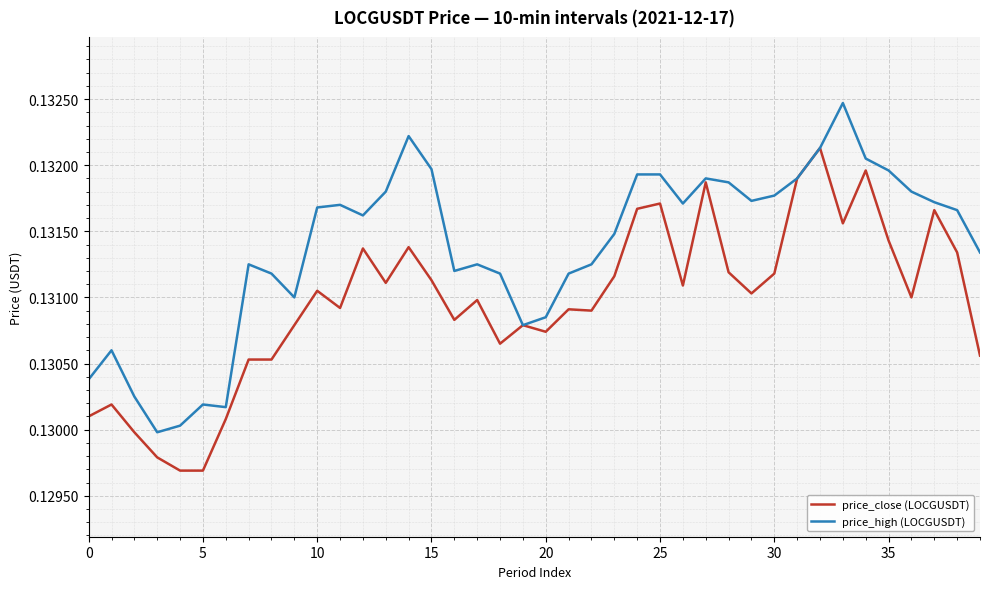

Which series has the largest total across all categories?

price_high (LOCGUSDT)